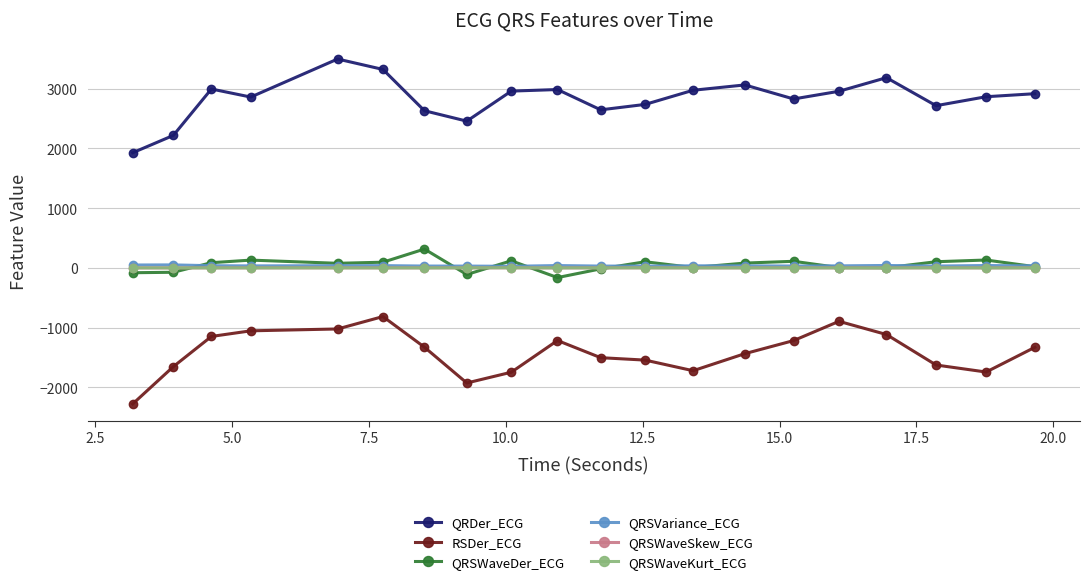

How many lines are shown in the chart?

6